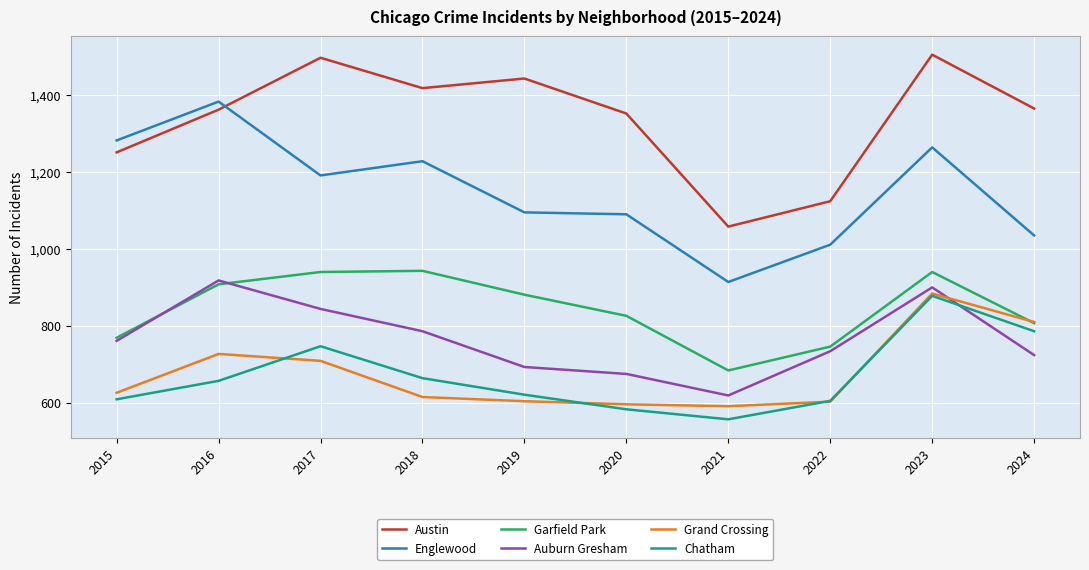

True or false: Austin has more than 2 points higher than both neighbors.

True